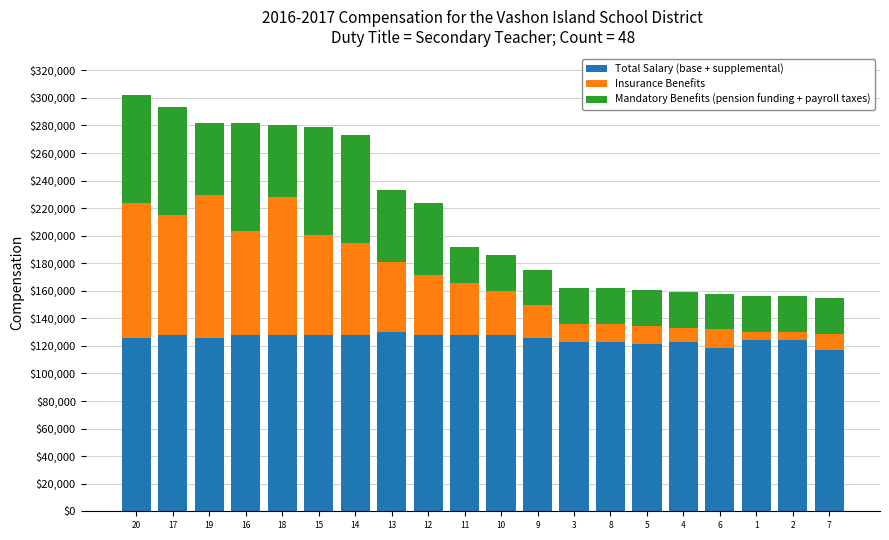

What is the sum of the Total Salary (base + supplemental) values at 6 and 8?

241543.1